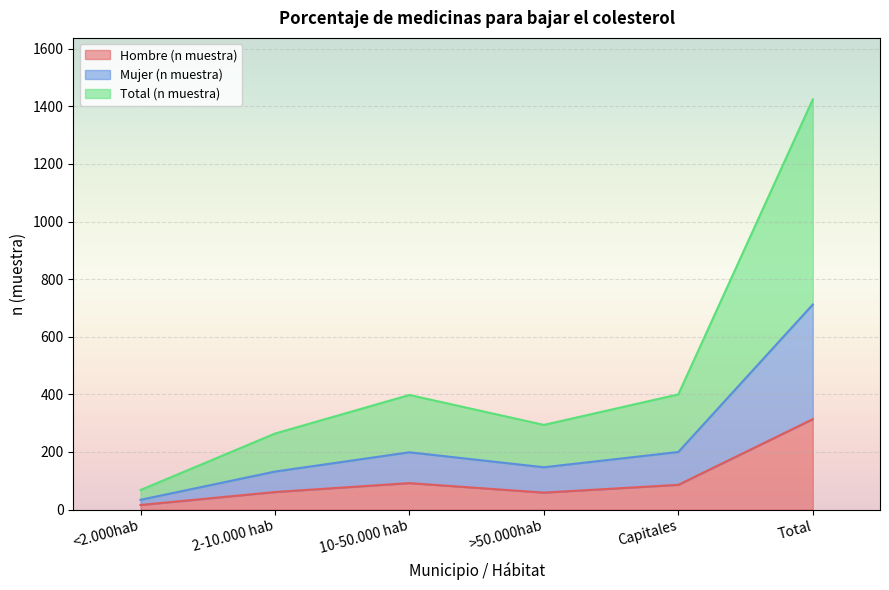

The value of Mujer (n muestra) at Capitales is 200. True or false?

True